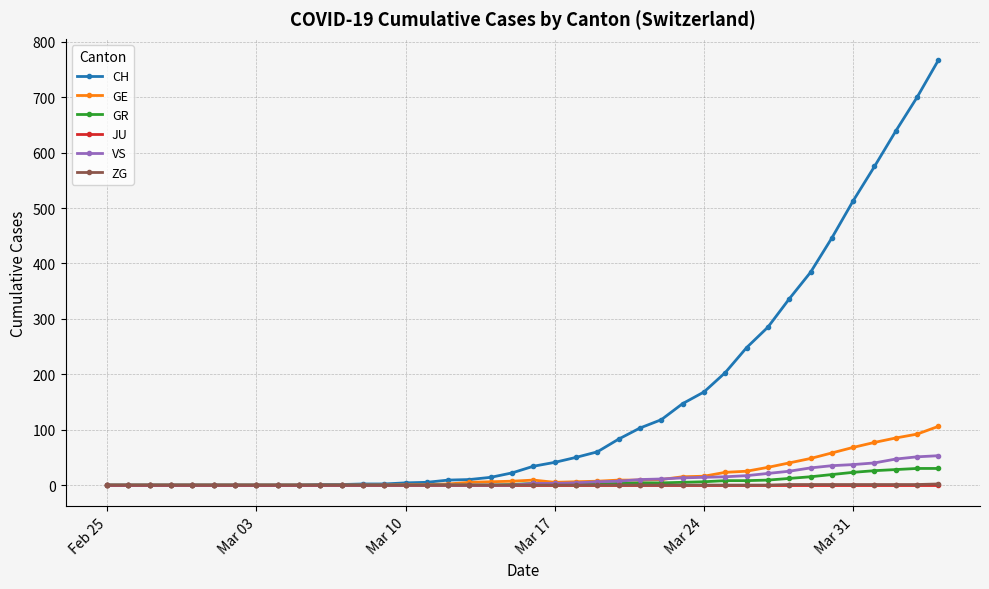

Which series has the widest spread of values?

CH